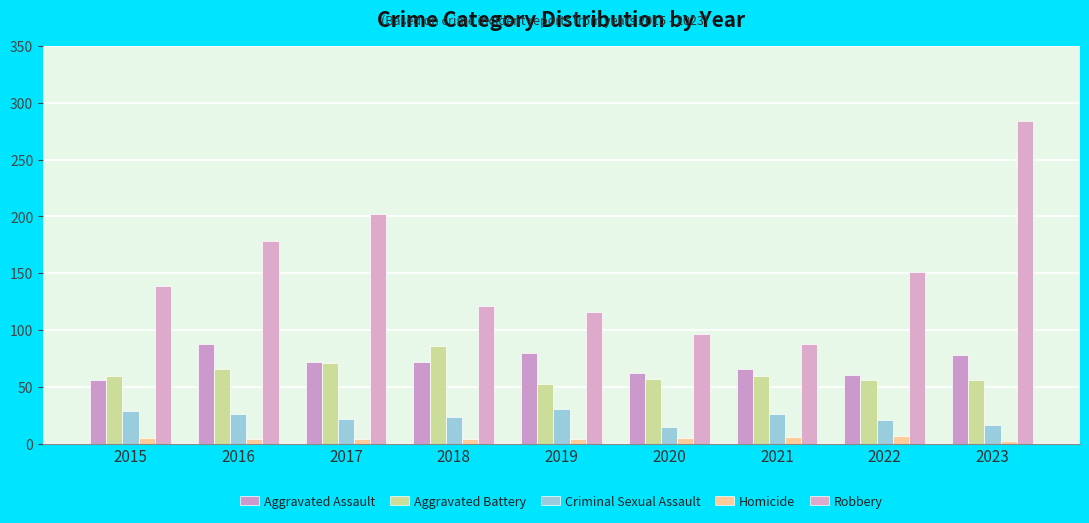

How many bars are there in each group?

5